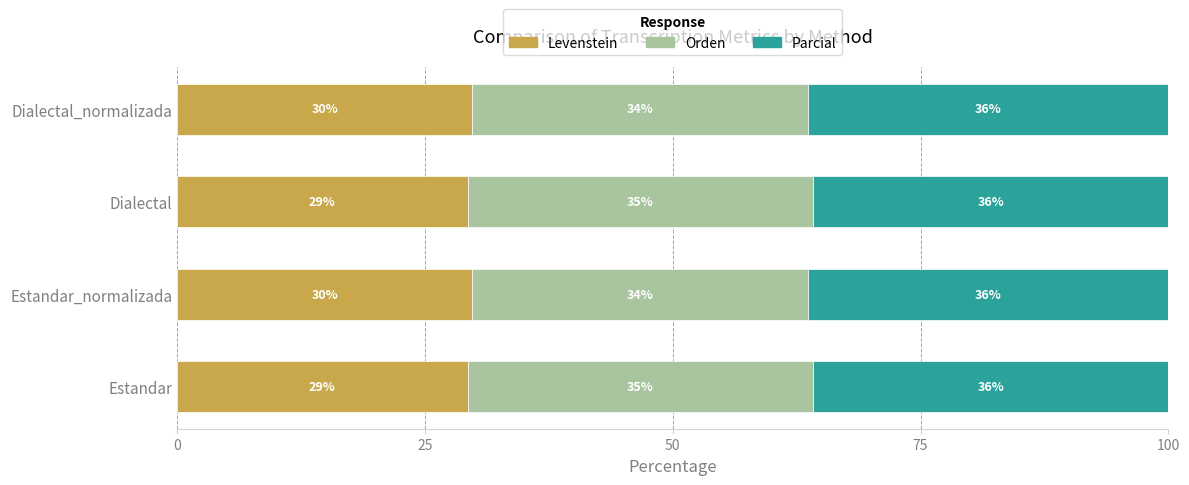

How many data points does each series have?

4